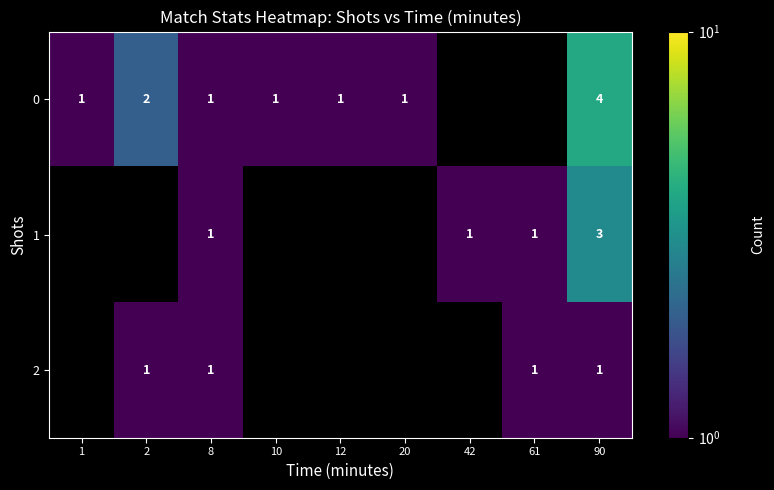

Is it true that 2 equals 0 at 2?

False